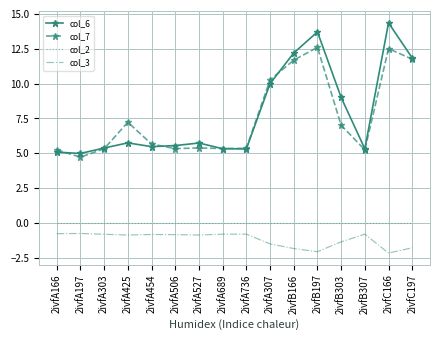

What are all the series names shown in the legend?

col_6, col_7, col_2, col_3